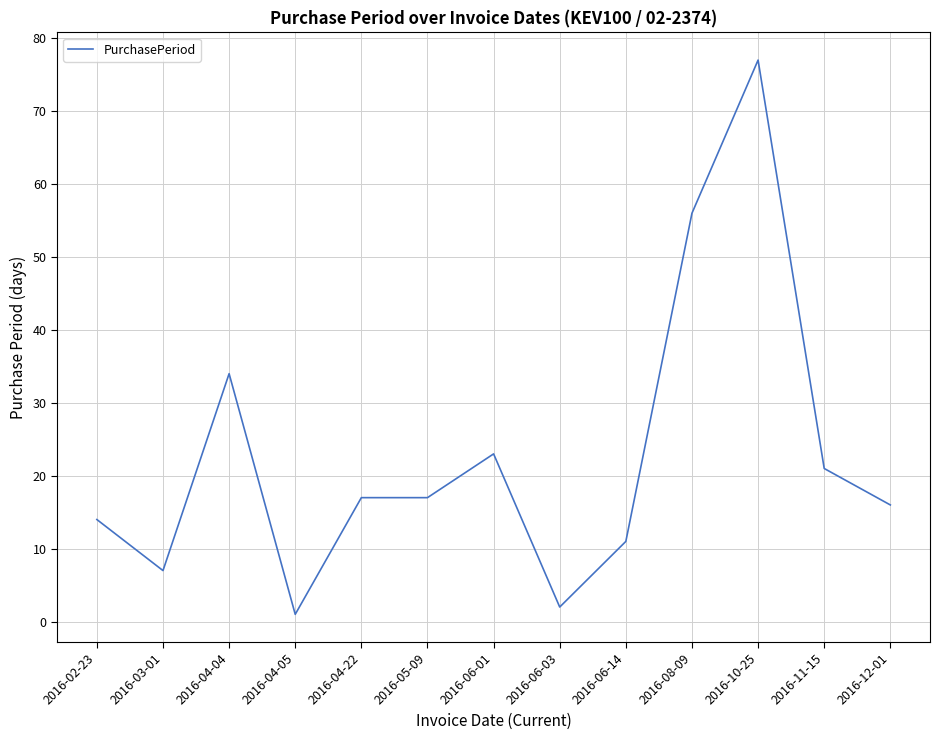

What is the maximum value shown in the chart?

77